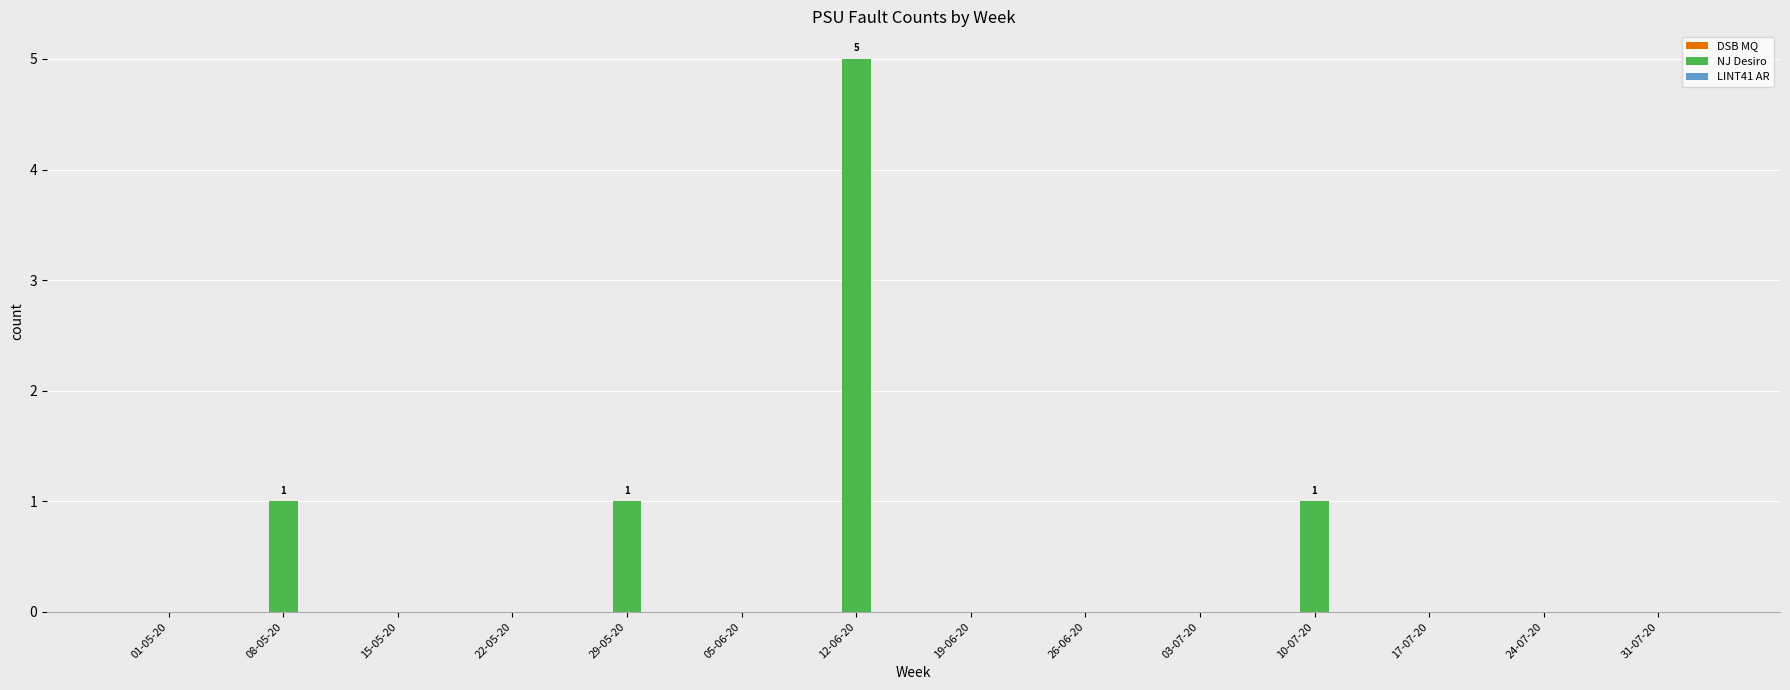

Are the bars grouped side by side (vs. stacked)?

No